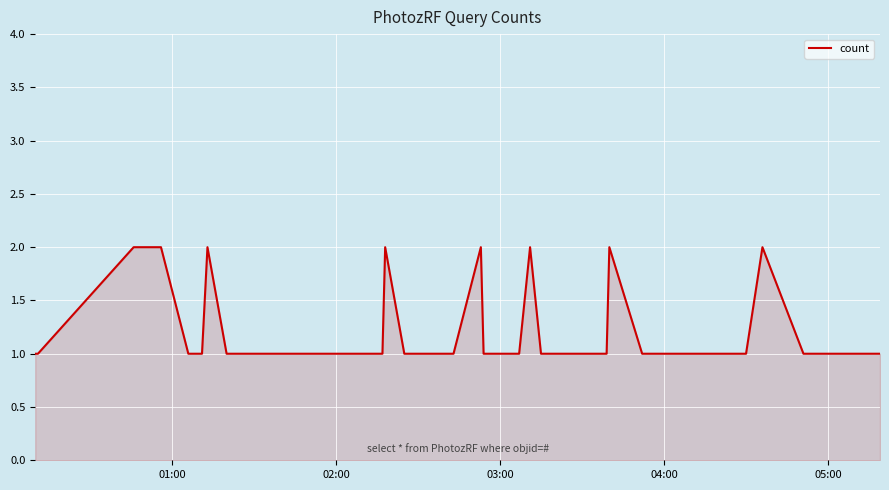

What is the difference between the maximum and minimum values?

1